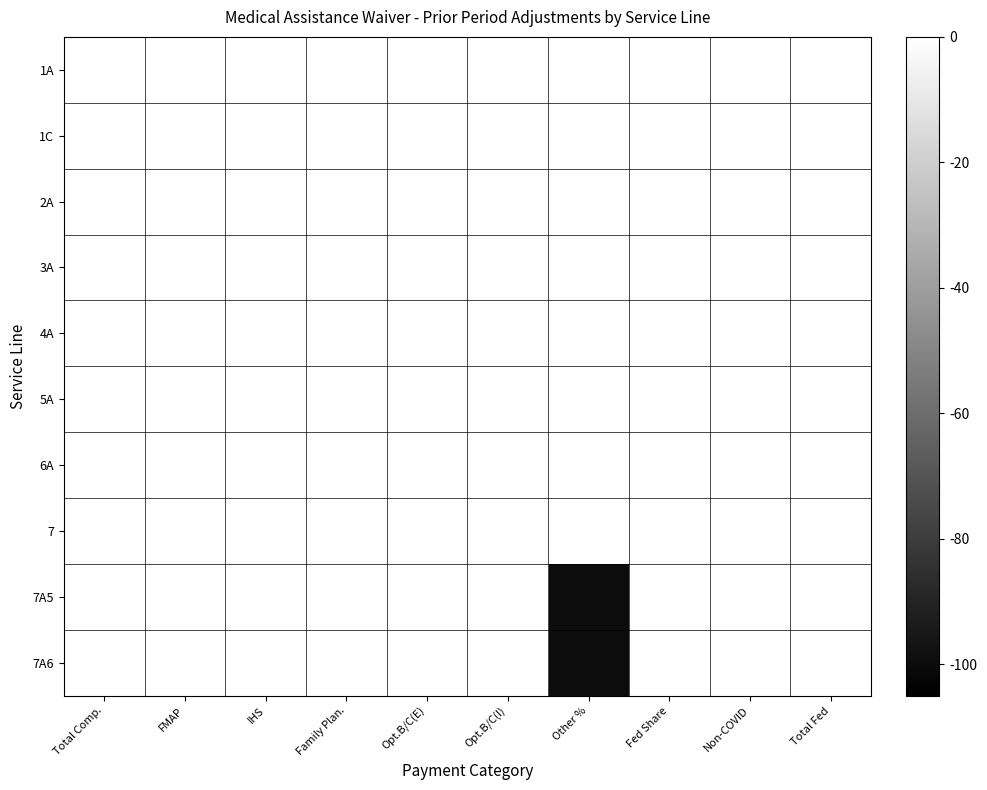

At how many categories does at least one series exceed -55?

10